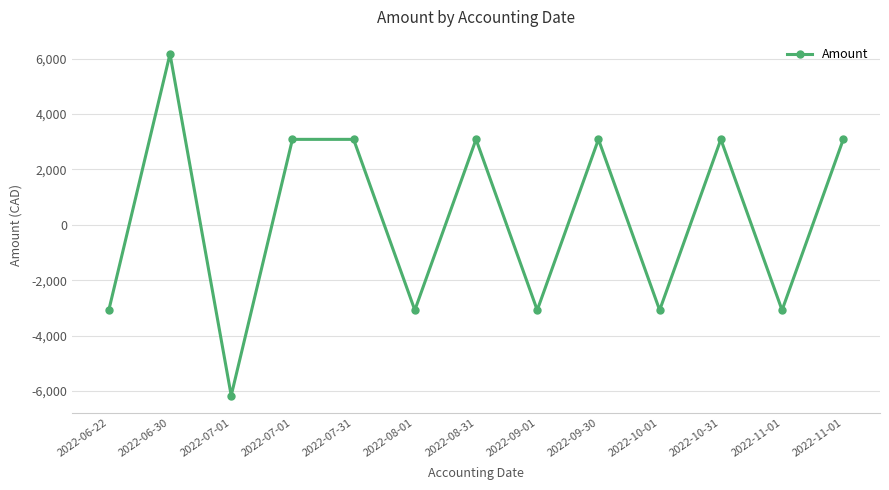

How many values are below zero?

6